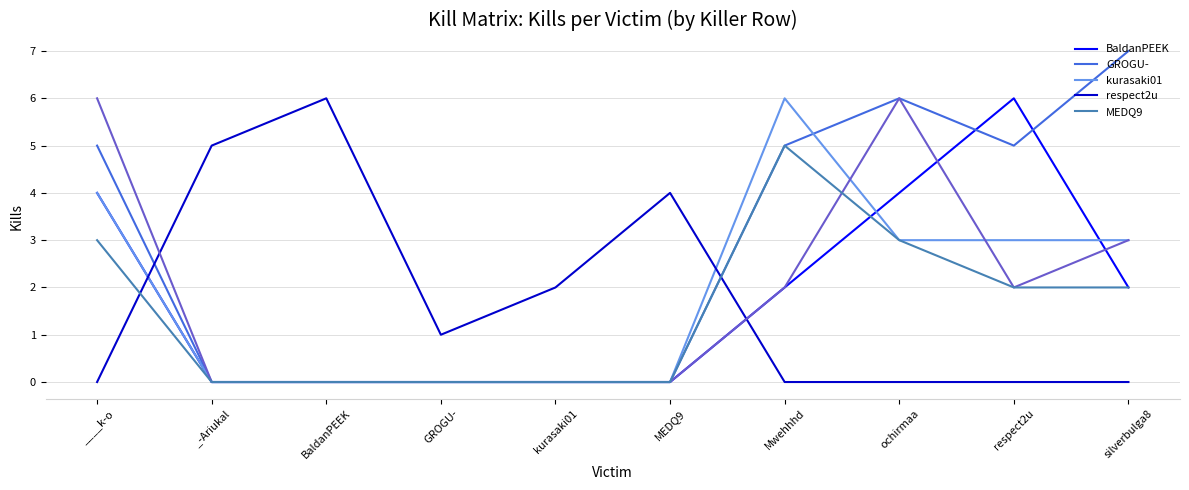

Which series changed the most between kurasaki01 and silverbulga8?

GROGU-